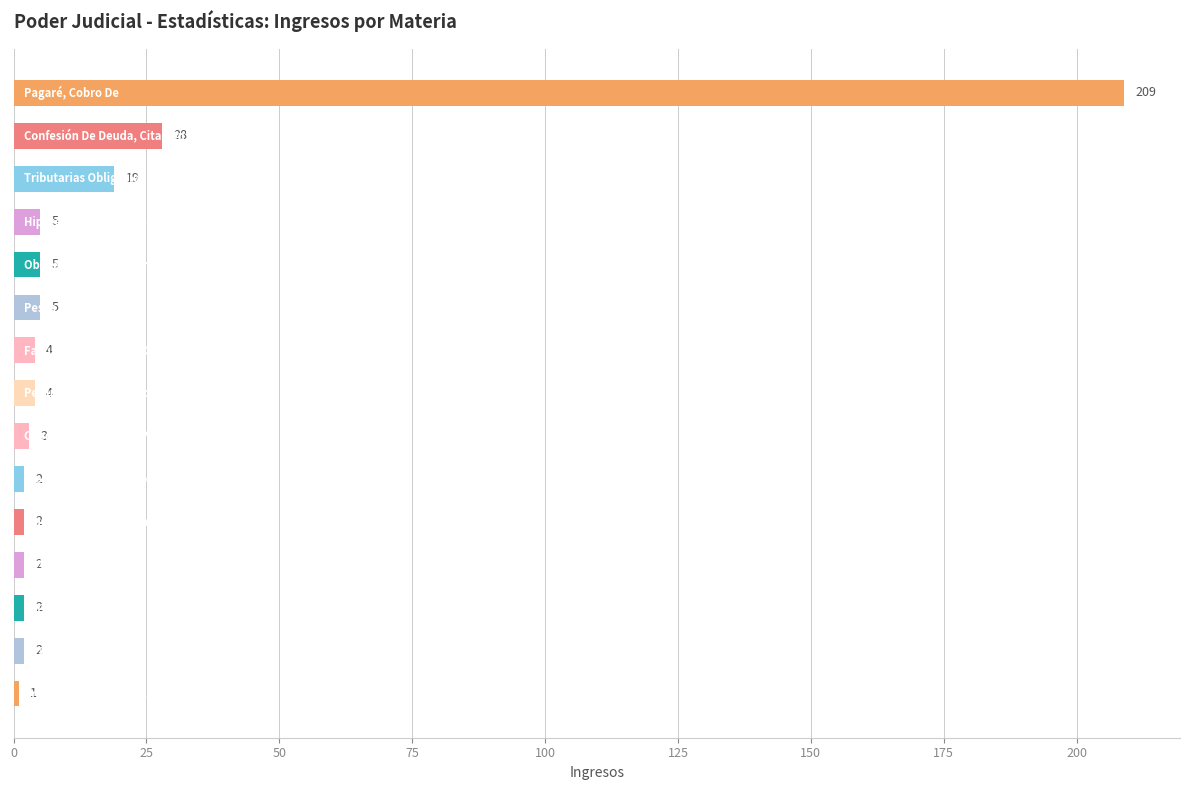

What is the maximum value shown in the chart?

209